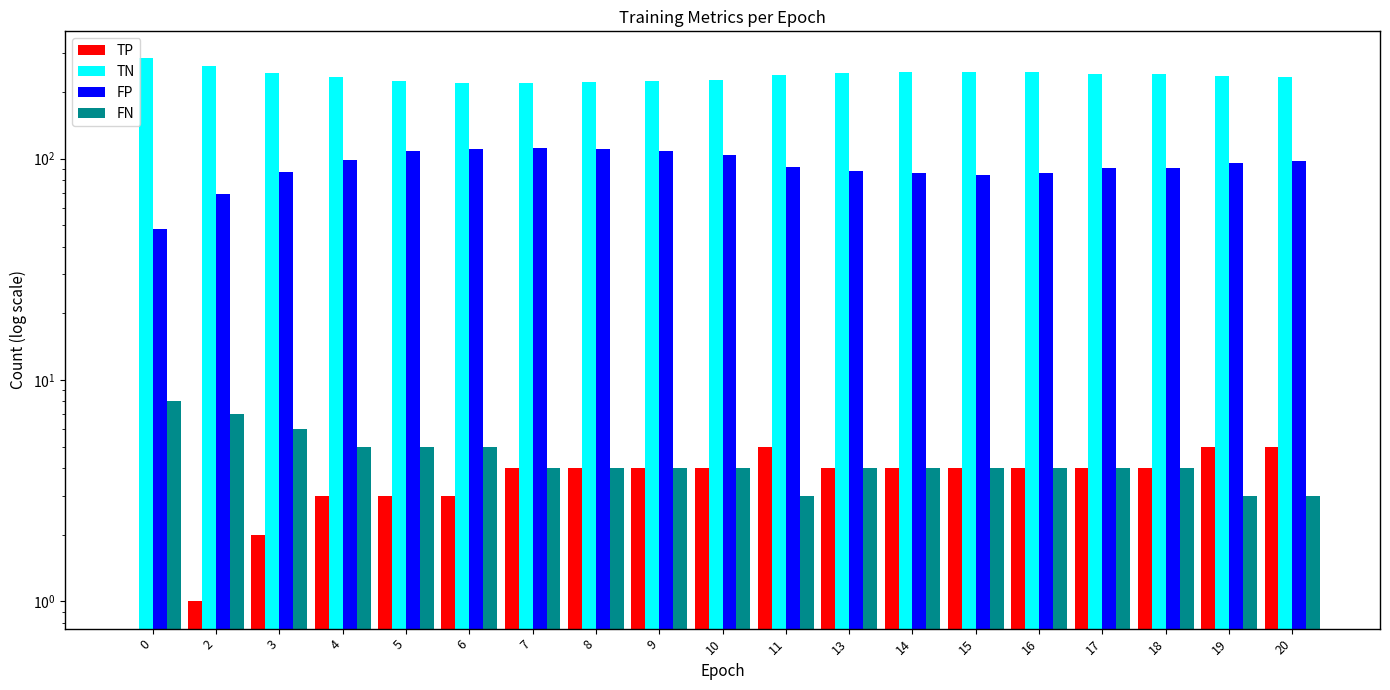

What is the value of the TP bar at the 11th from the left?

5